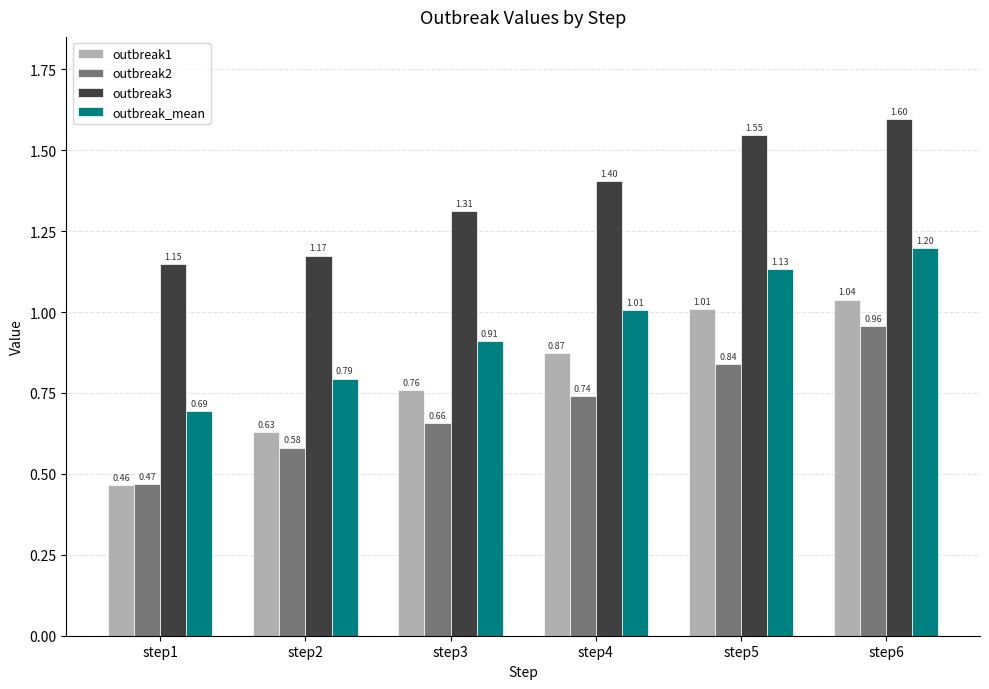

Between step1 and step5, which series saw the biggest shift?

outbreak1